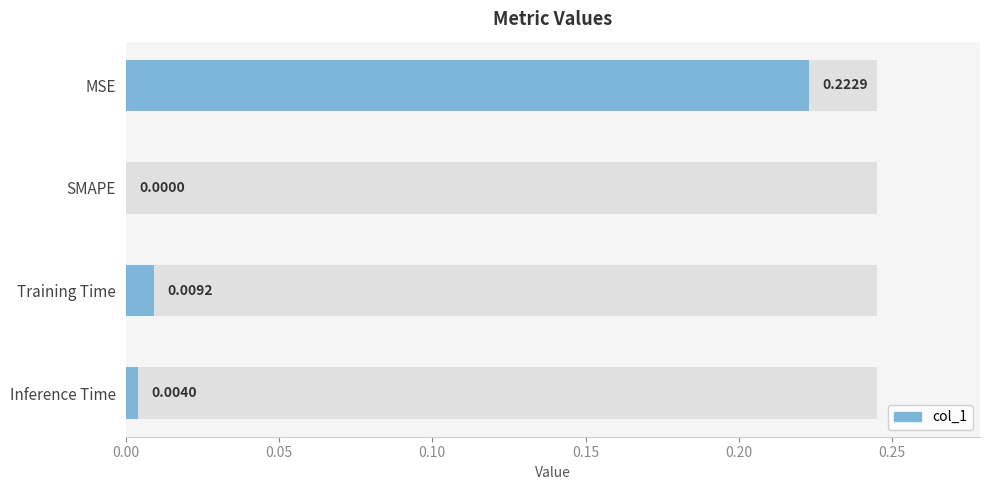

What is the average value?

0.1